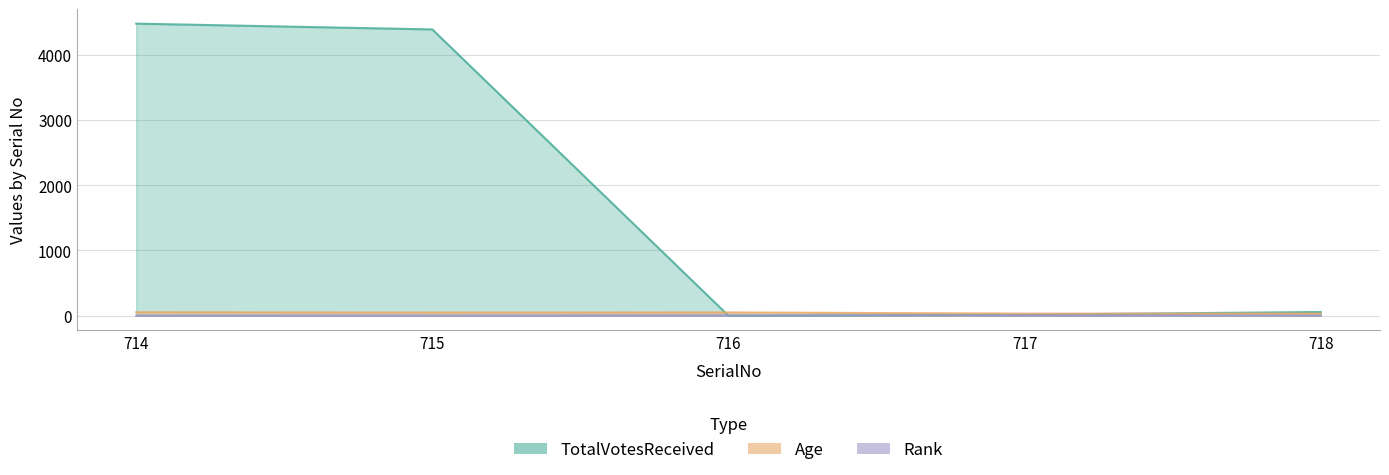

Where does the Rank series first go above 3?

716